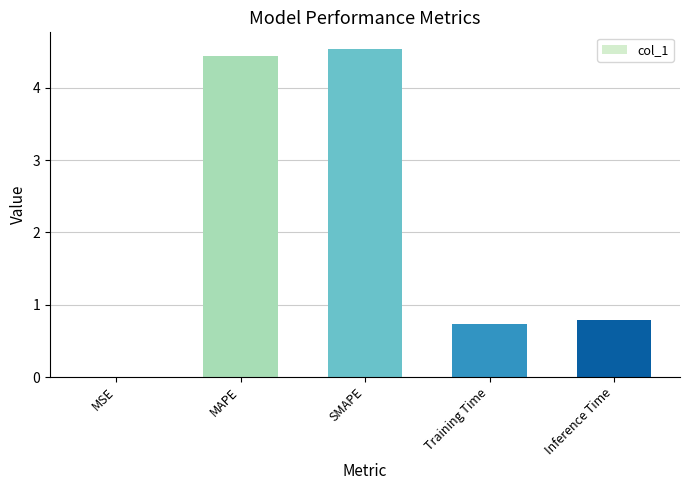

Which has a higher value, MSE or SMAPE?

SMAPE